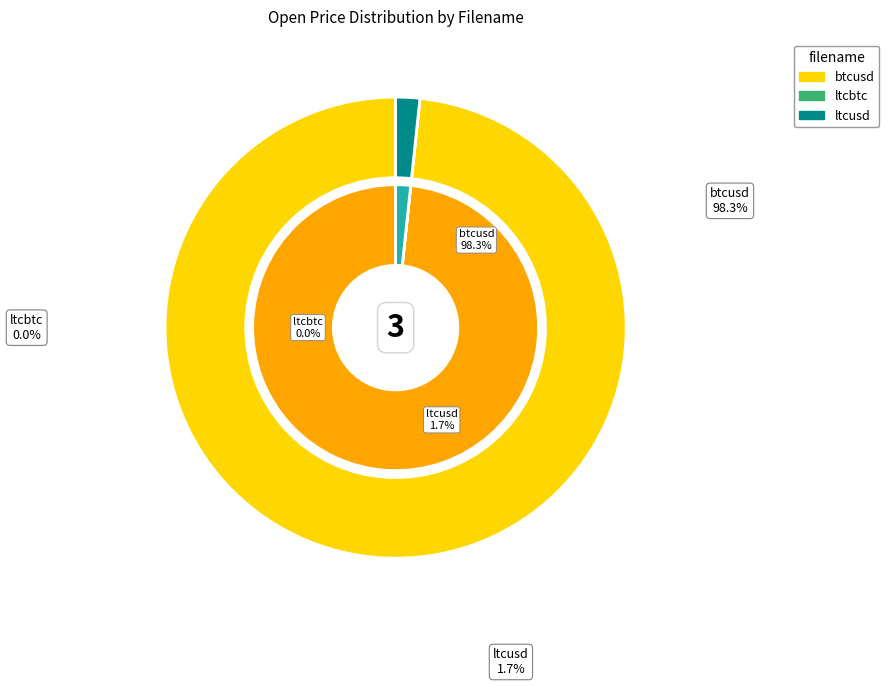

What is the change in value from ltcbtc to ltcusd?

+11.3